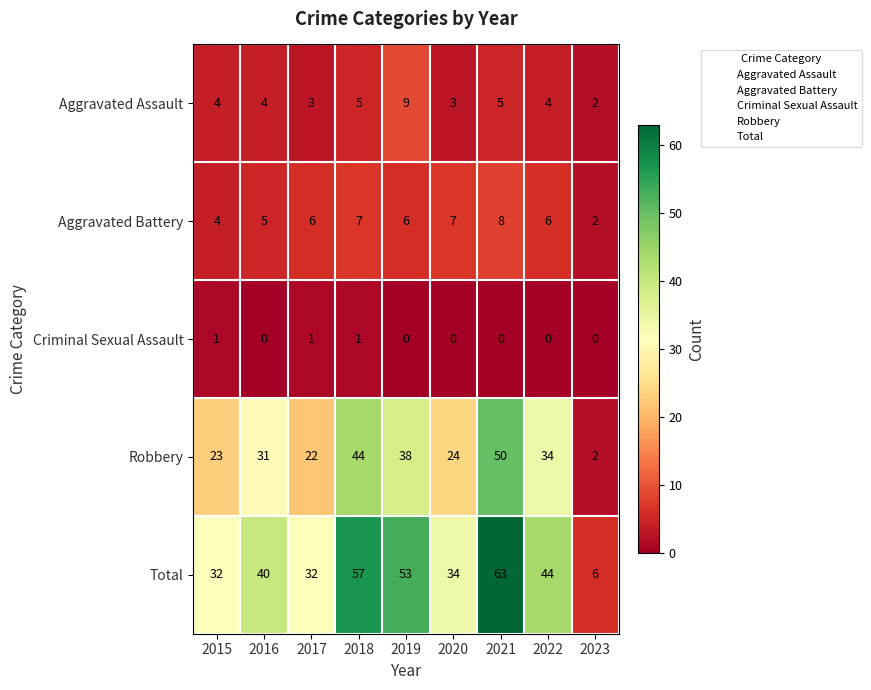

The Aggravated Battery series shows 4 at 2015. True or false?

True